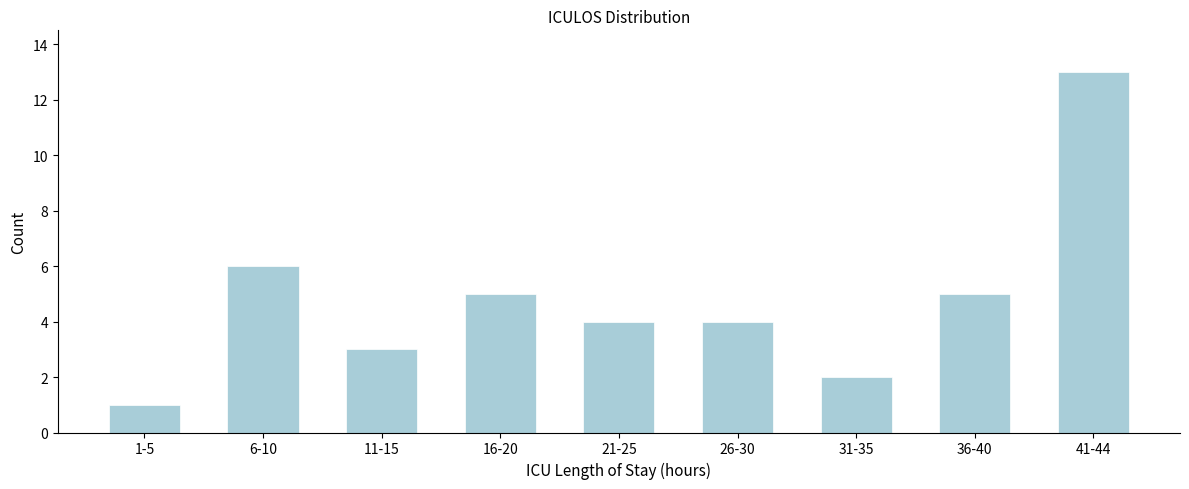

Reading right to left, extract all data points from this chart.

41-44=13	36-40=5	31-35=2	26-30=4	21-25=4	16-20=5	11-15=3	6-10=6	1-5=1